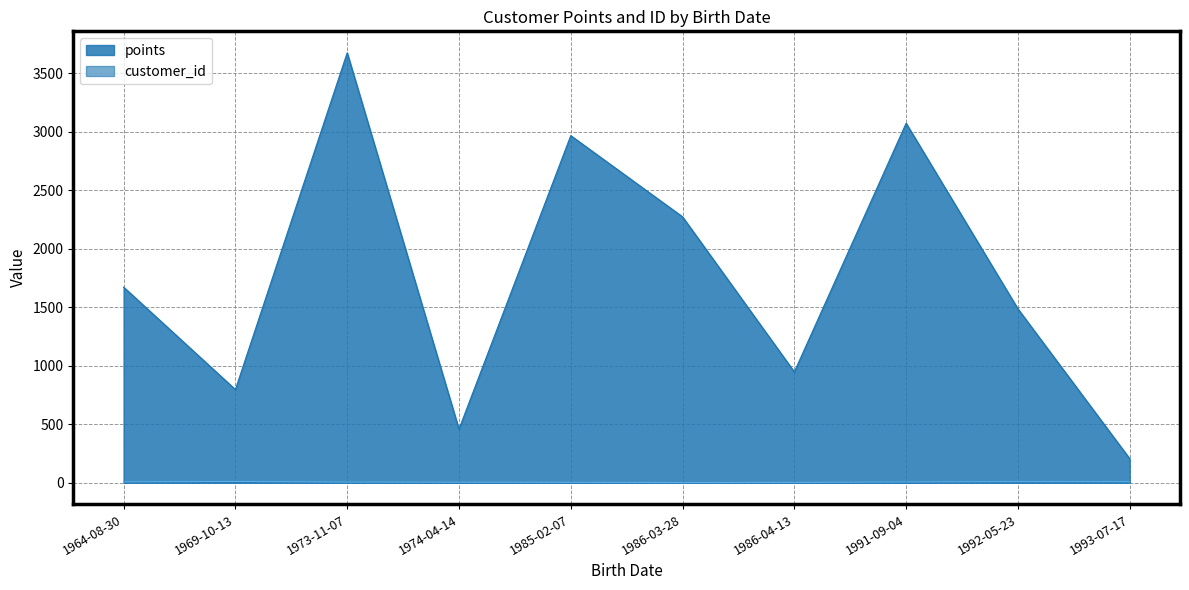

Between 1986-04-13 and 1993-07-17, which series saw the biggest shift?

points